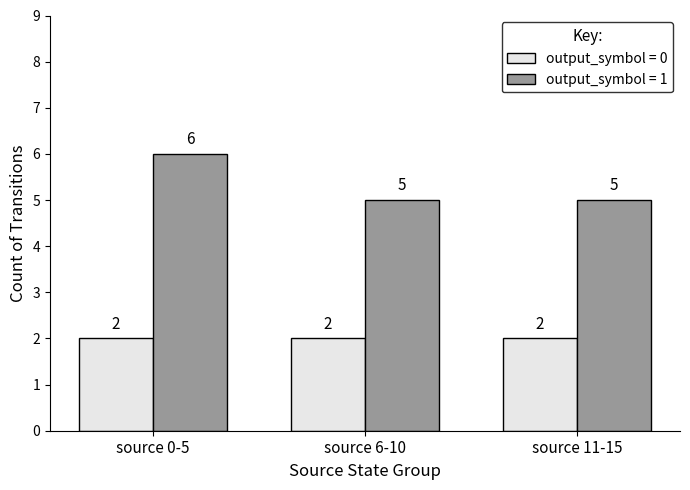

Rank the series by their maximum value, from lowest to highest.

output_symbol = 0, output_symbol = 1